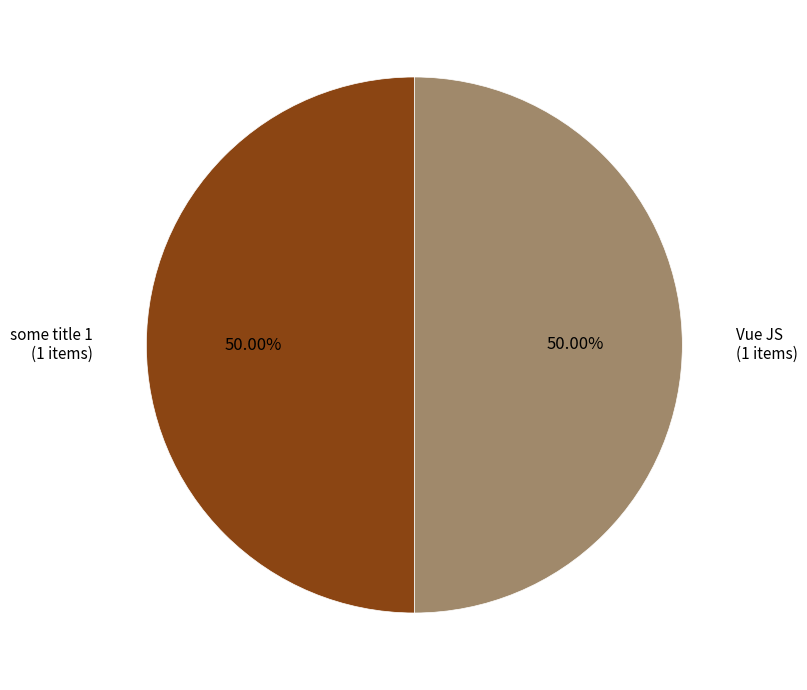

Count the number of slices in the pie.

2